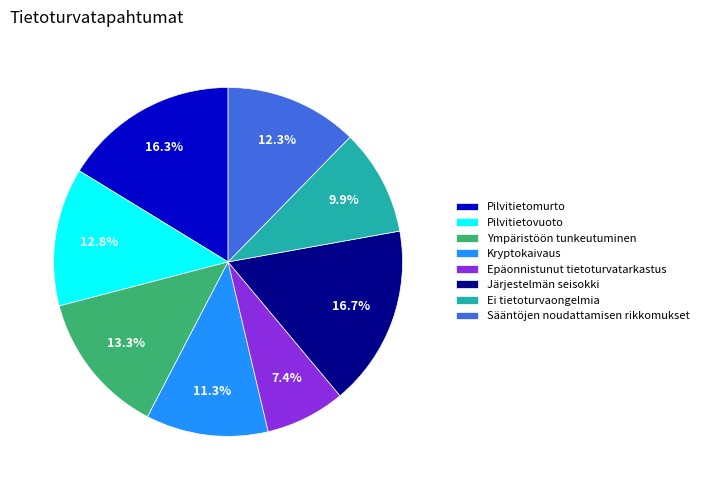

Is Sääntöjen noudattamisen rikkomukset the majority of the pie?

No